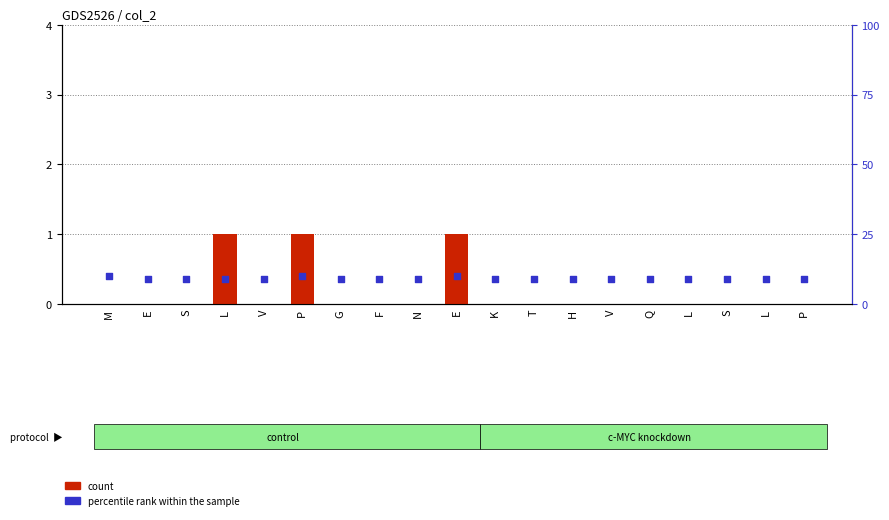

Which series reaches the maximum Y coordinate?

percentile rank within the sample